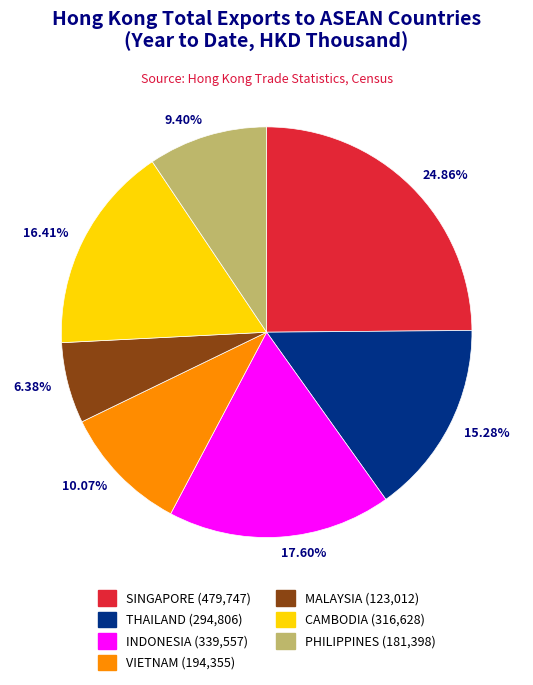

Rank the categories by value from lowest to highest.

MALAYSIA, PHILIPPINES, VIETNAM, THAILAND, CAMBODIA, INDONESIA, SINGAPORE